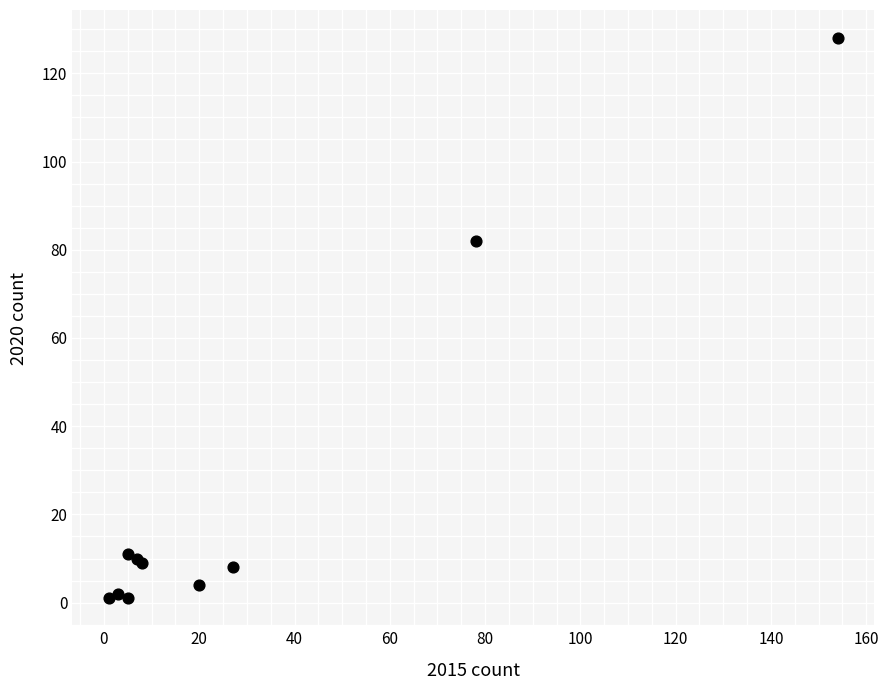

What Y value in the scatter plot is closest to 64?

82